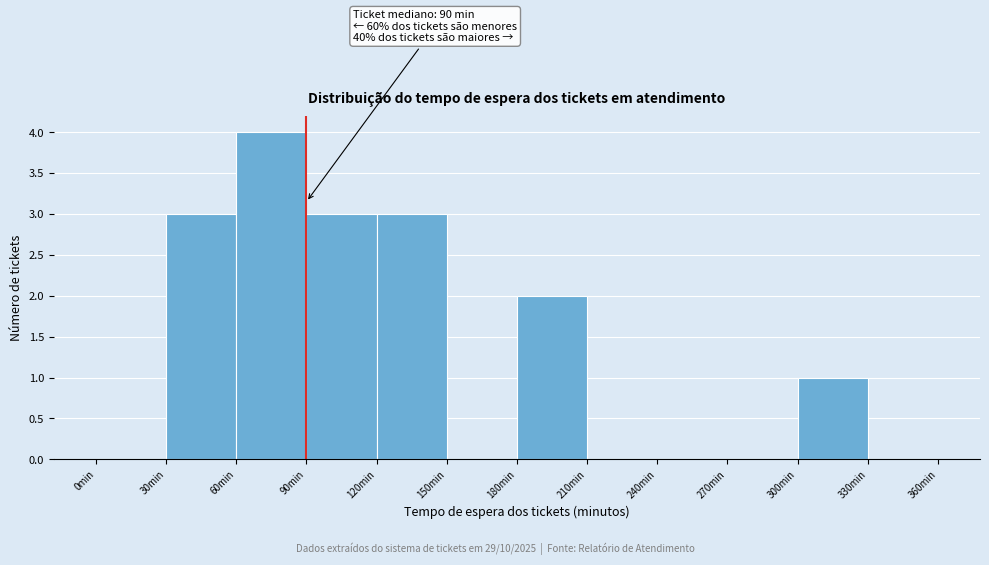

Which range on the x-axis has the tallest bar?

60 to 90